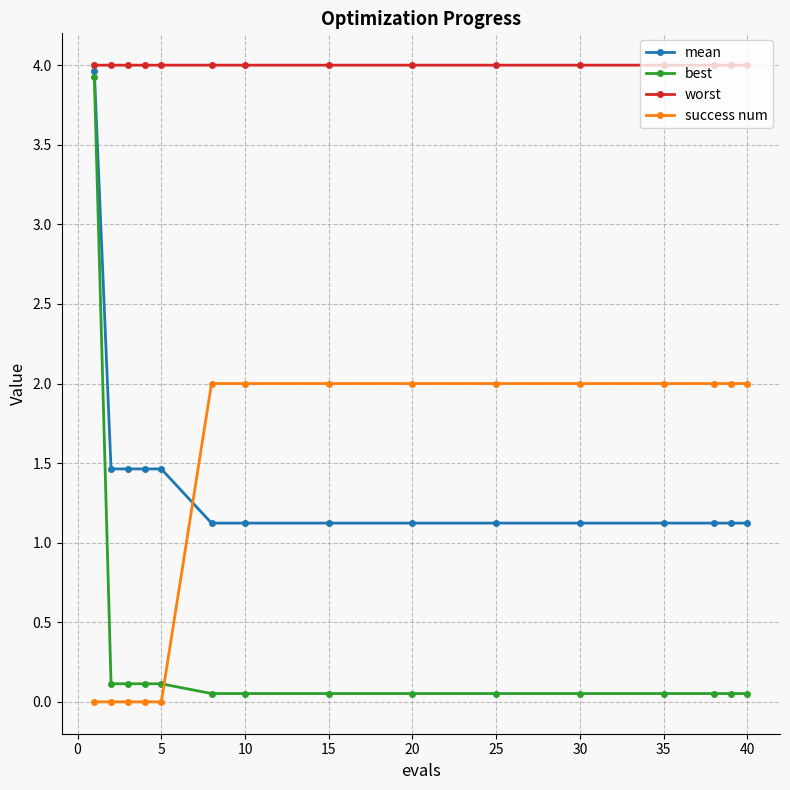

What is the value of the success num point at the 14th from the left?

2.0